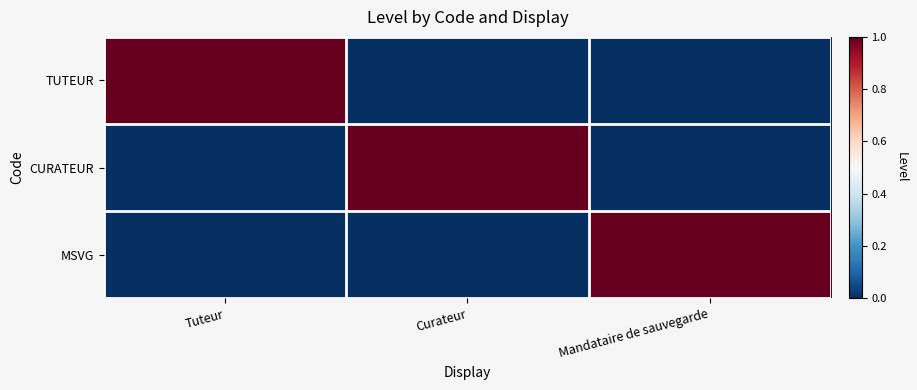

What is the total value across all series at Curateur?

1